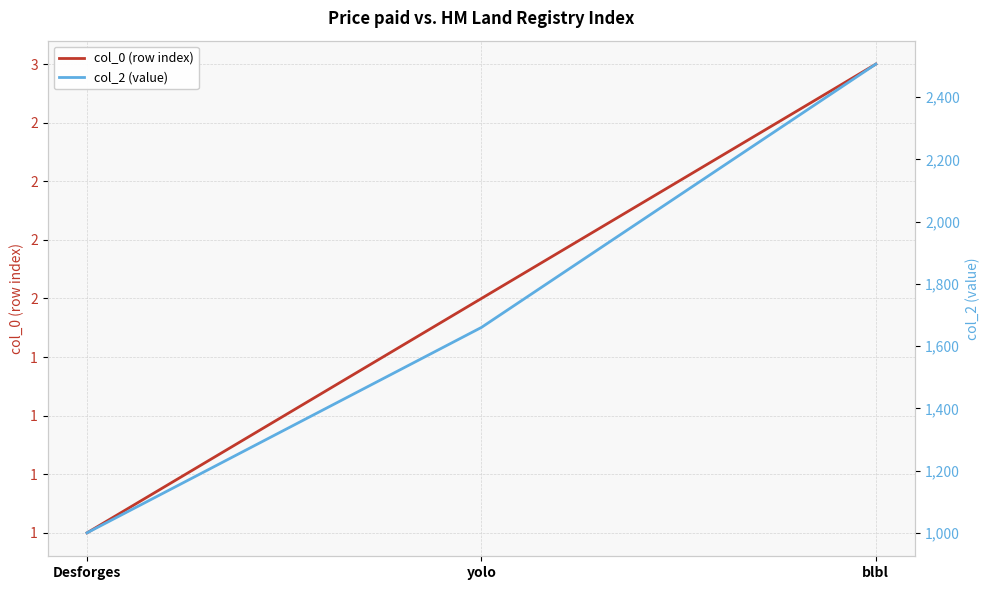

Rank the series at yolo from lowest to highest value.

col_0 (row index), col_2 (value)